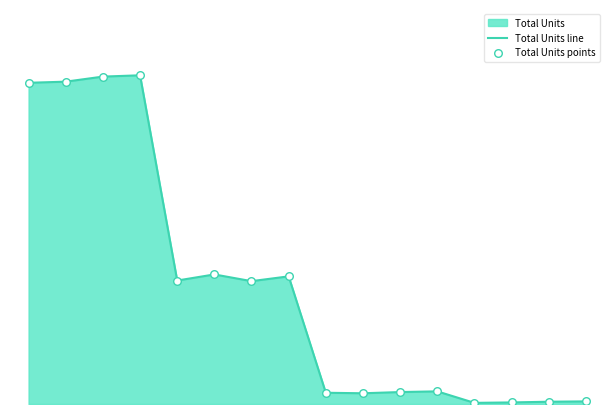

Does the chart have visible grid lines?

No